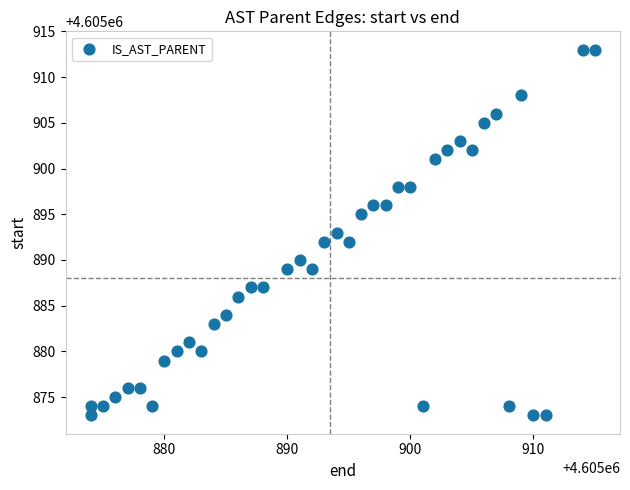

What is the range of X values (max minus min)?

41